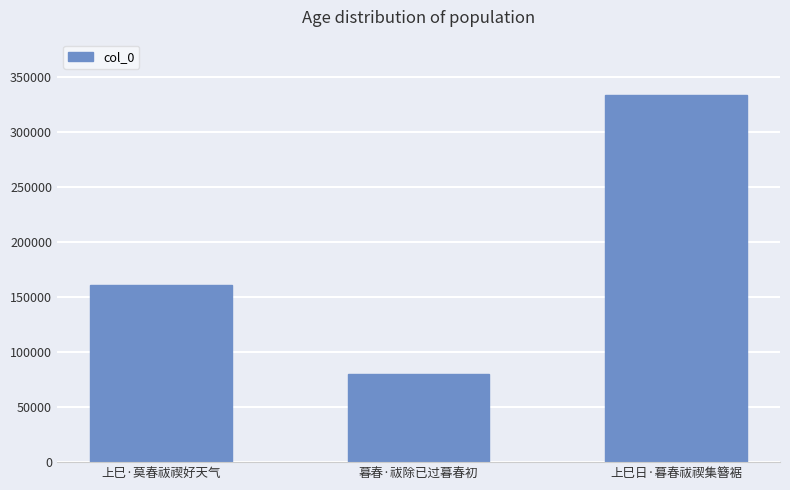

Read the value at 暮春·祓除已过暮春初.

80316